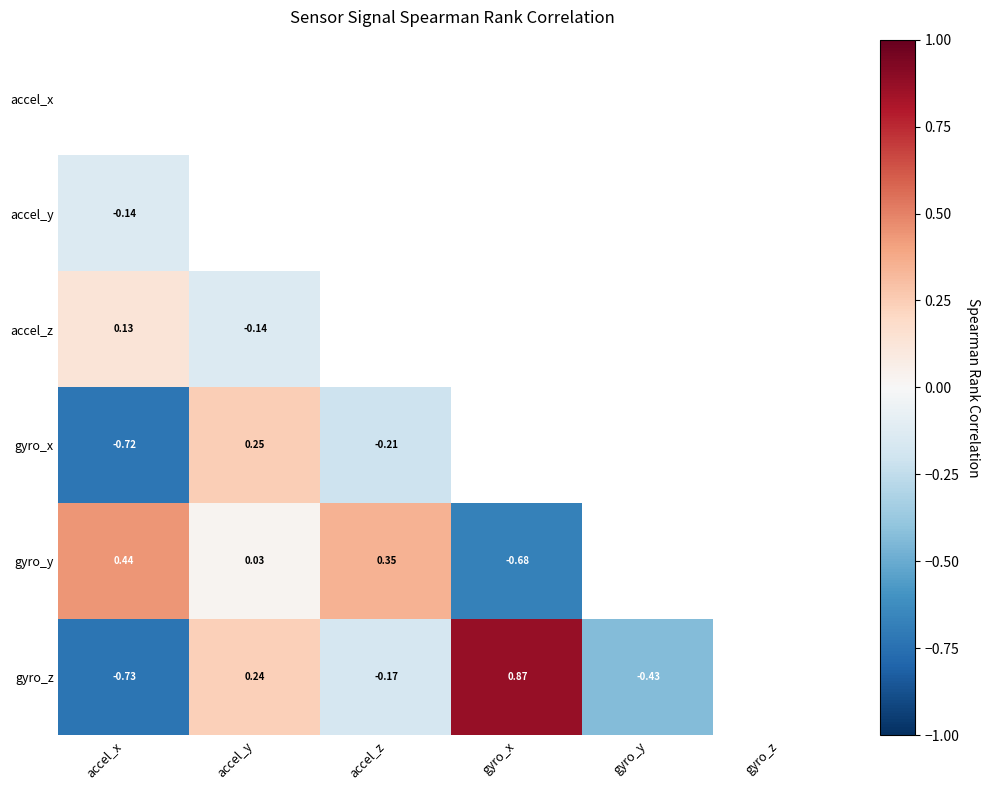

Is the value of gyro_z at accel_y greater than the value of accel_x at accel_y?

No